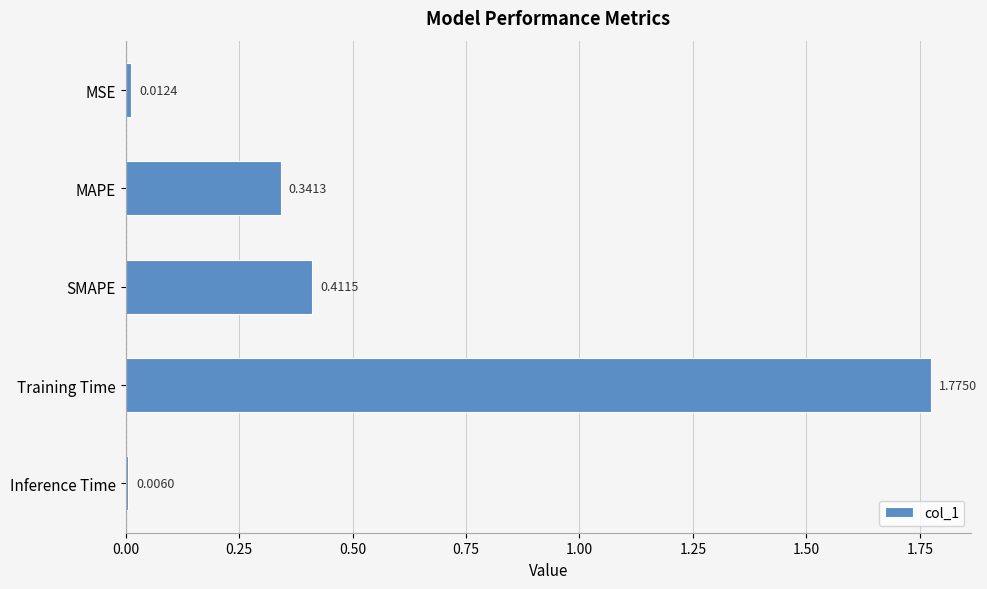

How many bars are there in total?

5